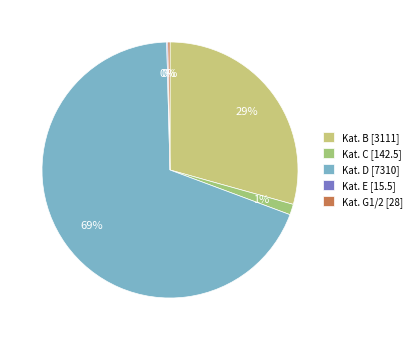

True or false: Kat. D [7310] accounts for 69% of the total.

True